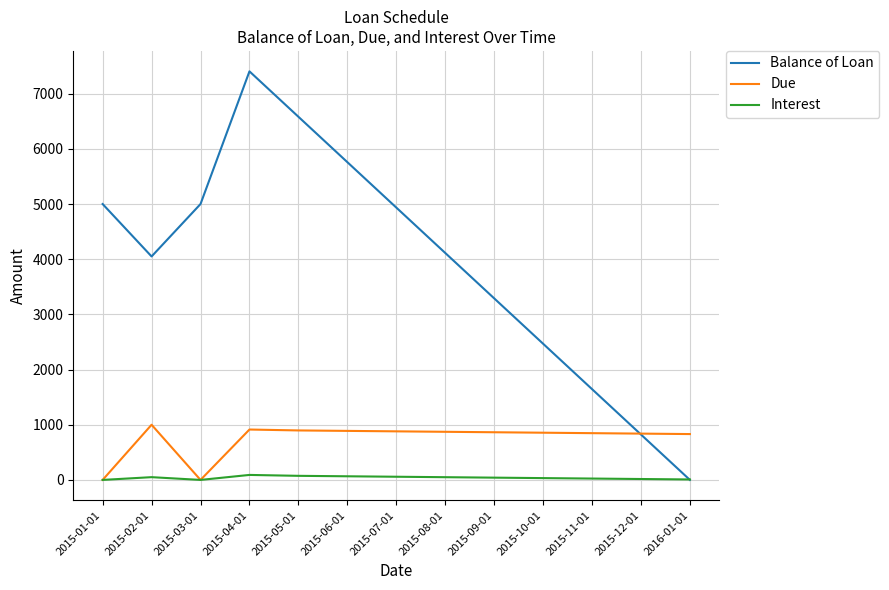

How many interior local valleys does the Balance of Loan series have?

1